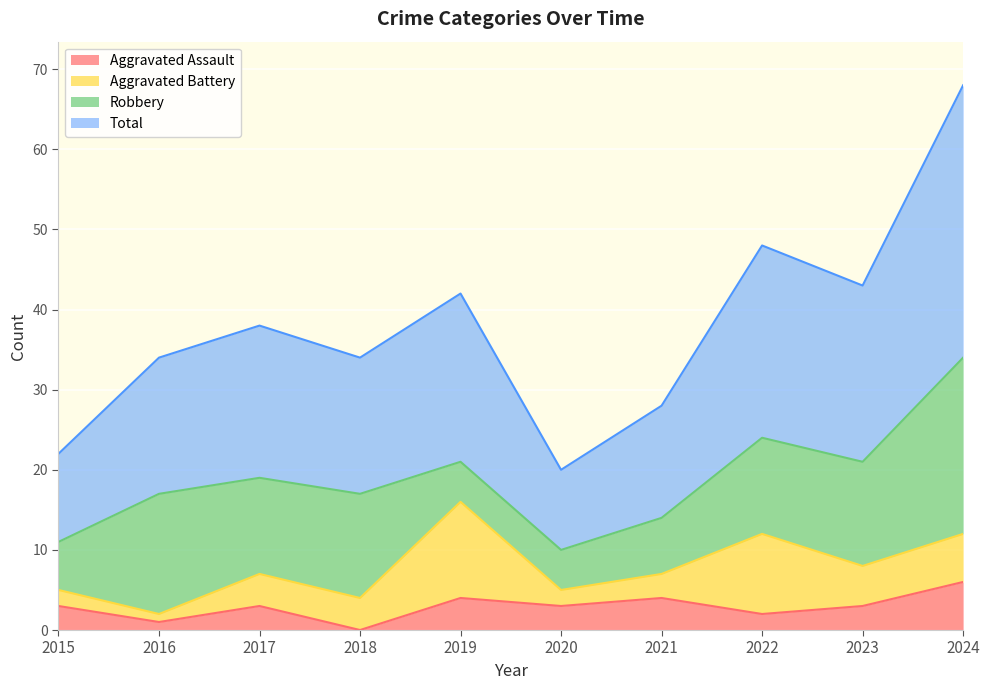

How many data points does each series have?

10